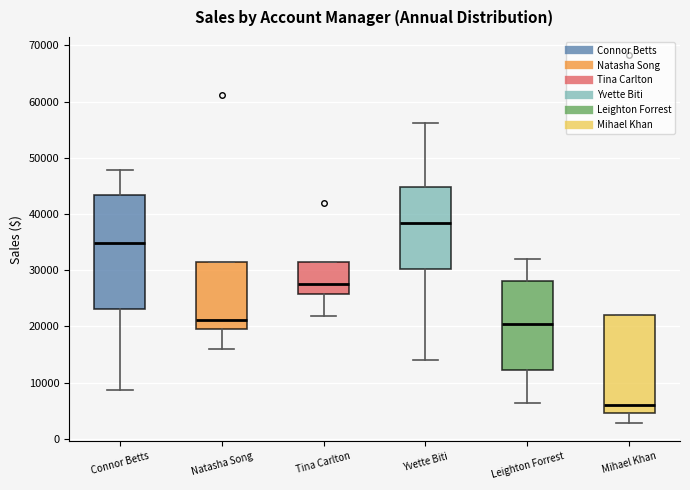

Reading left to right, read every box against the y-axis: the position of its median line, the range the box covers, and the ends of its whiskers. The values are not printed on the chart, so give them approximately, as read against the axis.

Connor Betts: median 35000, box 23000 to 43000, whiskers 9000 to 48000
Natasha Song: median 21000, box 19000 to 31000, whiskers 16000 to 31000
Tina Carlton: median 28000, box 26000 to 31000, whiskers 22000 to 31000
Yvette Biti: median 38000, box 30000 to 45000, whiskers 14000 to 56000
Leighton Forrest: median 20000, box 12000 to 28000, whiskers 6000 to 32000
Mihael Khan: median 6000, box 5000 to 22000, whiskers 3000 to 22000